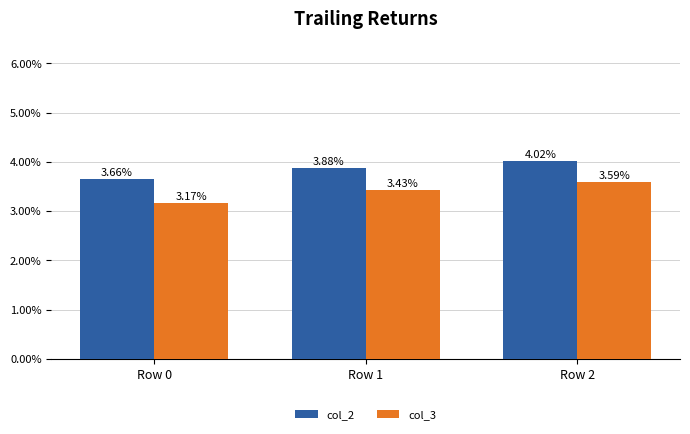

What are all the series names shown in the legend?

col_2, col_3